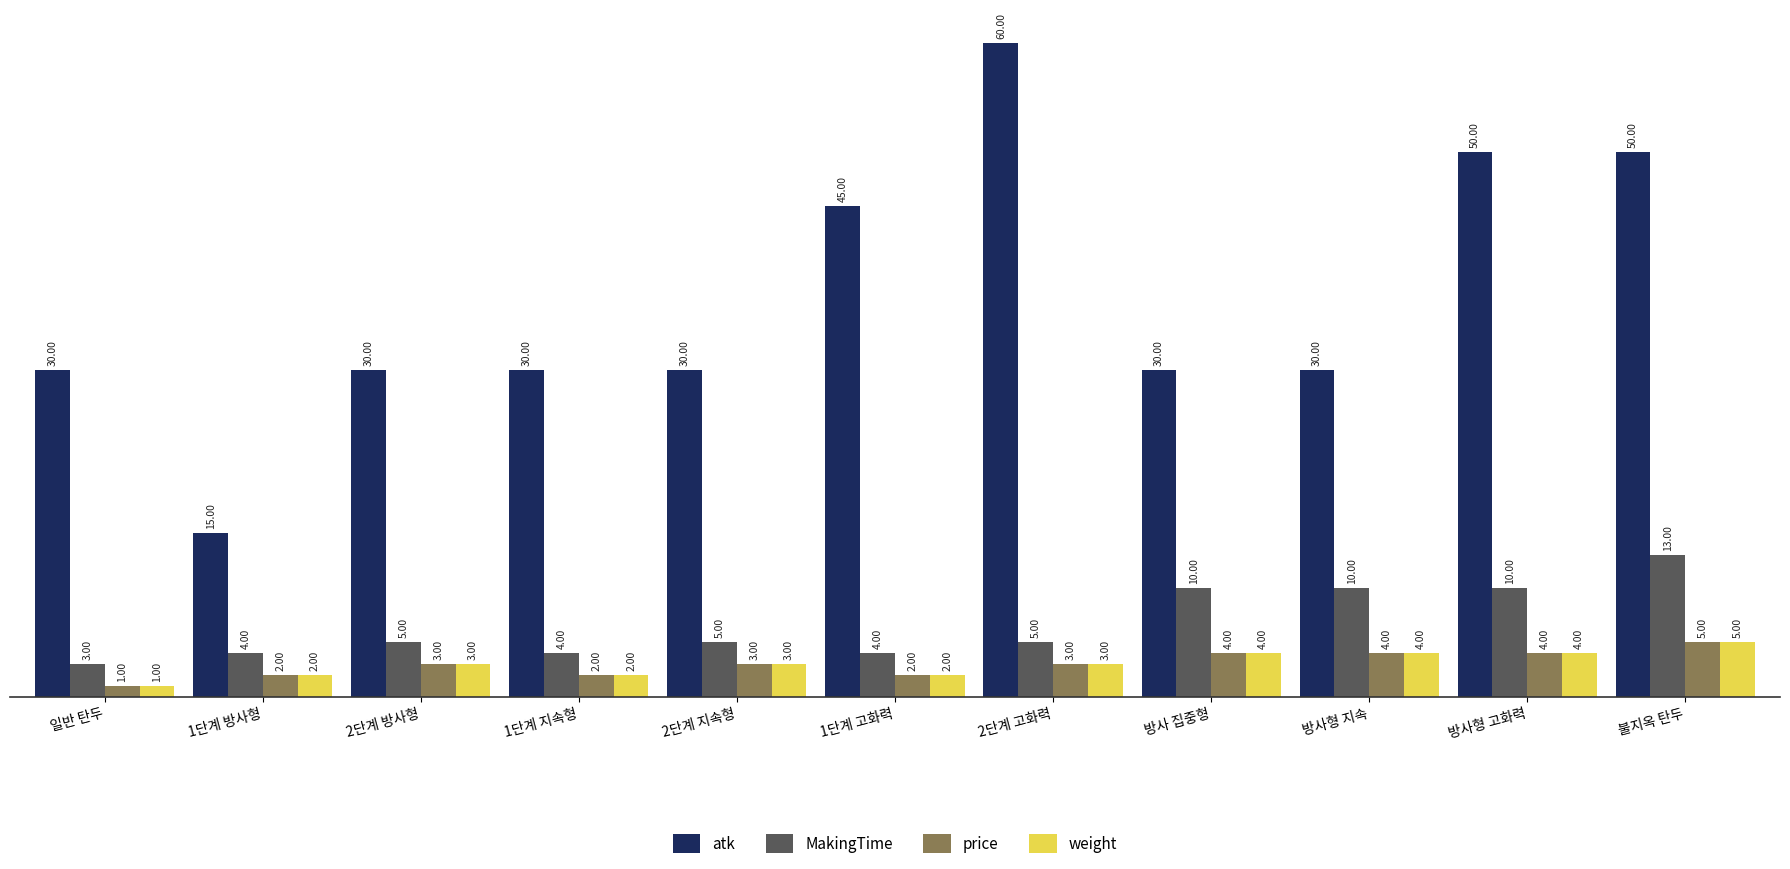

Is it true that MakingTime equals 4 at 1단계 방사형?

True